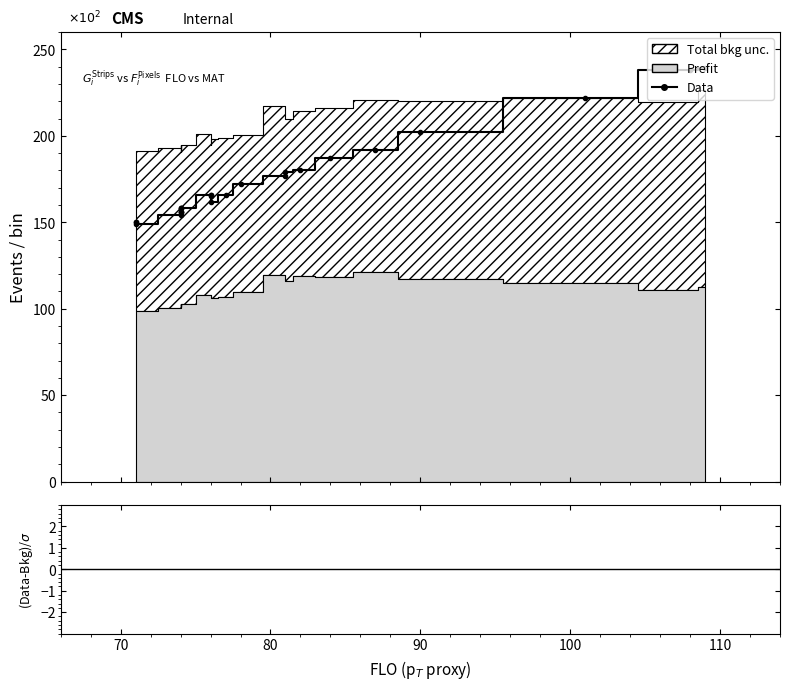

True or false: Data and (Data-Bkg)/σ cross at least once.

False